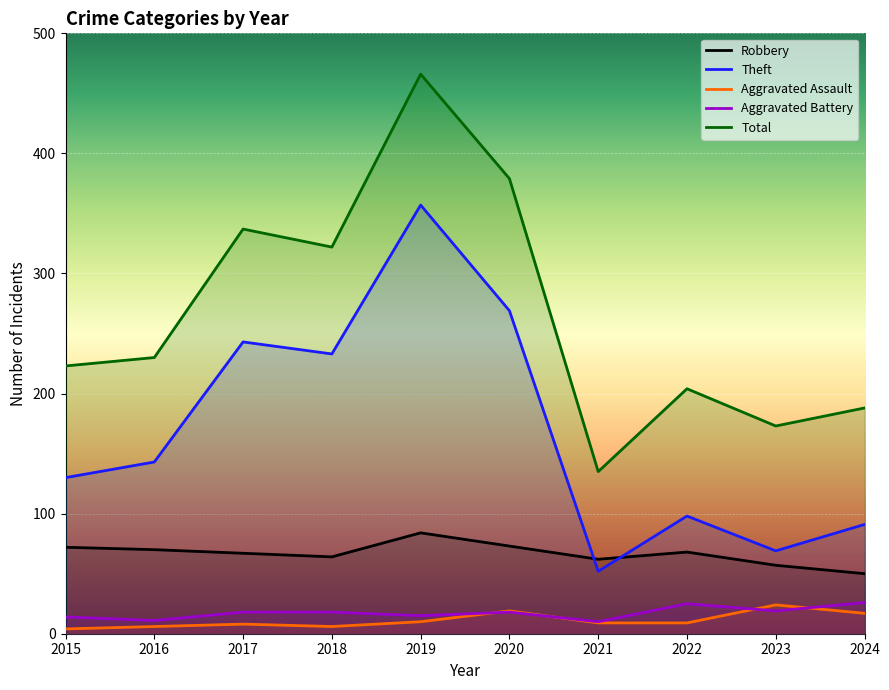

True or false: Aggravated Assault and Robbery cross at least once.

False